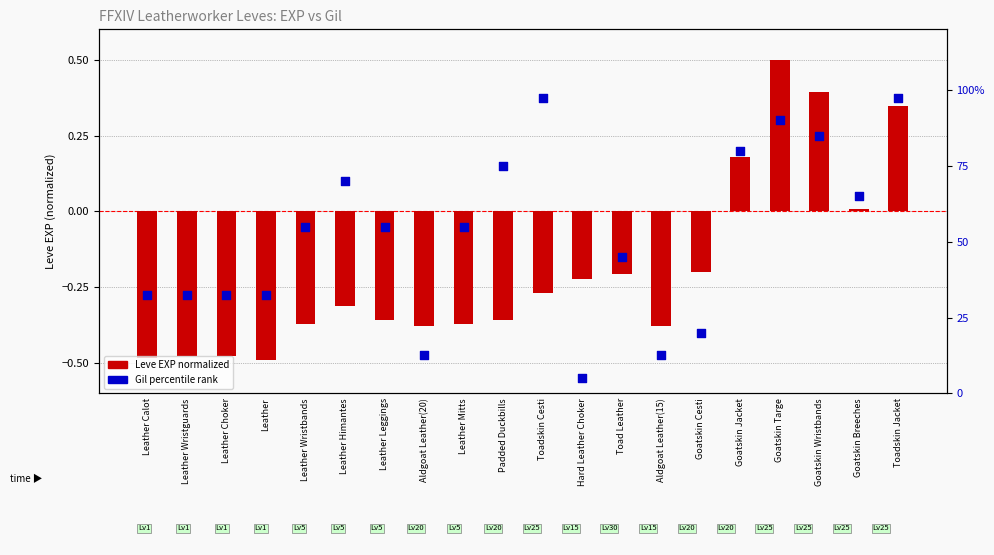

Is the value of Gil percentile rank at Leather greater than the value of Leve EXP (normalized) at Toad Leather?

Yes